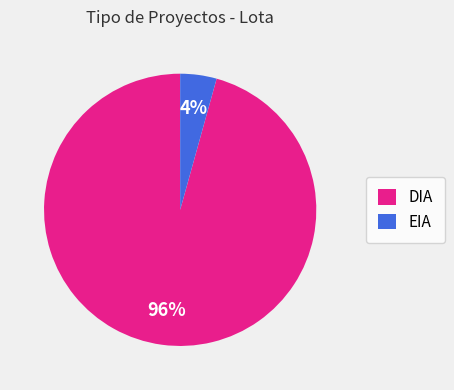

Which slice is the largest?

DIA